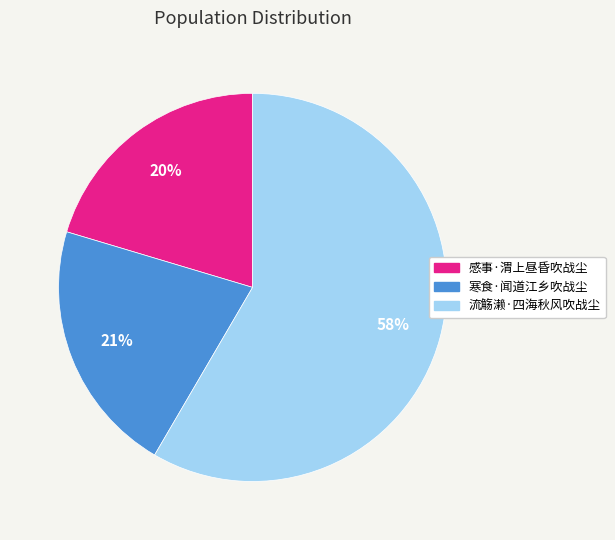

To the nearest percent, what is the combined percentage of 流觞濑·四海秋风吹战尘 and 寒食·闻道江乡吹战尘?

80%